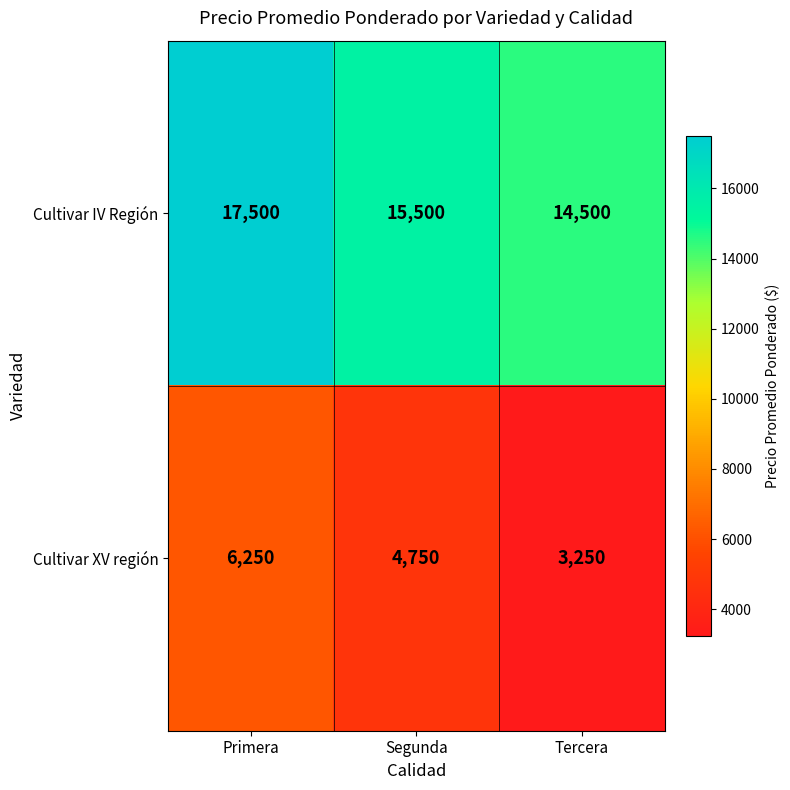

Rank the series by their average value, from highest to lowest.

Cultivar IV Región, Cultivar XV región